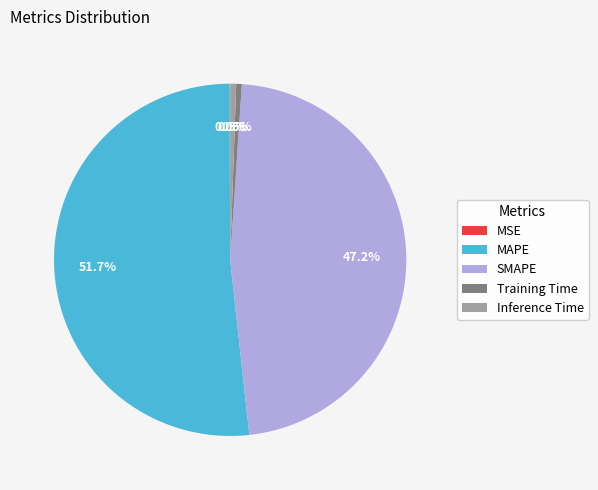

To the nearest percent, what percentage of the pie is SMAPE?

47%